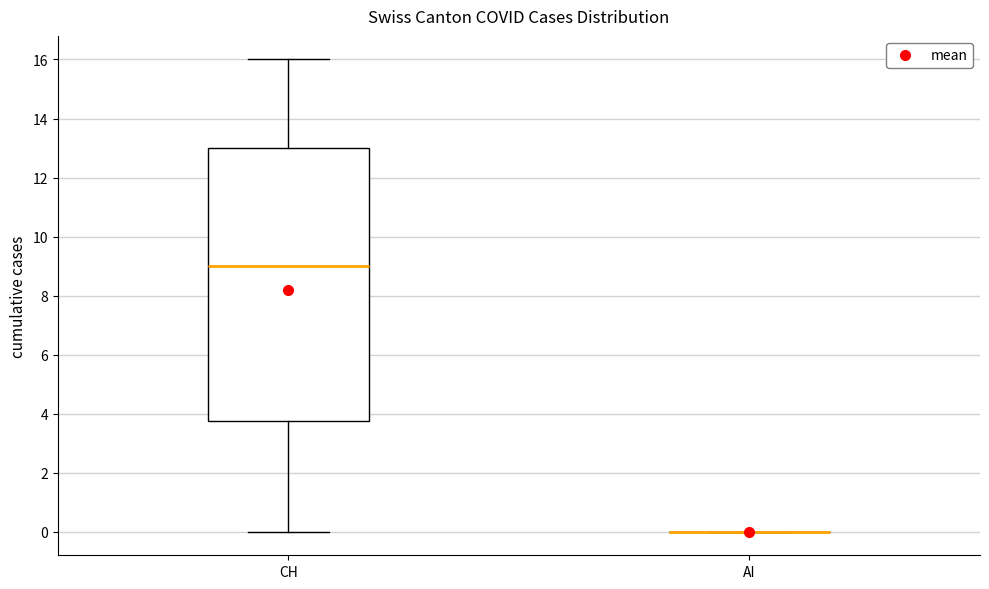

Where is the lower edge of the box for CH on the y-axis? The values are not printed on the chart, so give them approximately, as read against the axis.

3.8